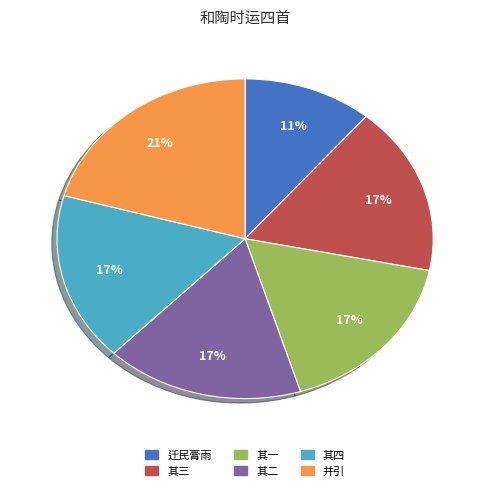

To the nearest percent, what is the difference between the largest and smallest slice percentages?

10%